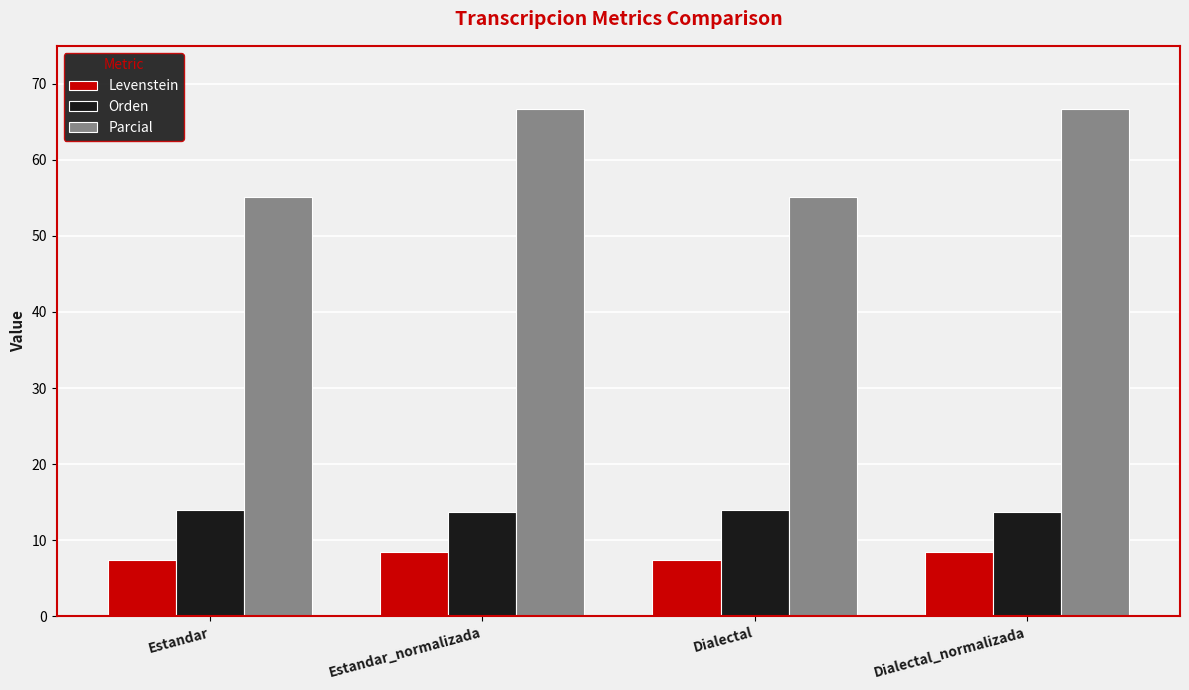

What position from the right is Estandar_normalizada?

3